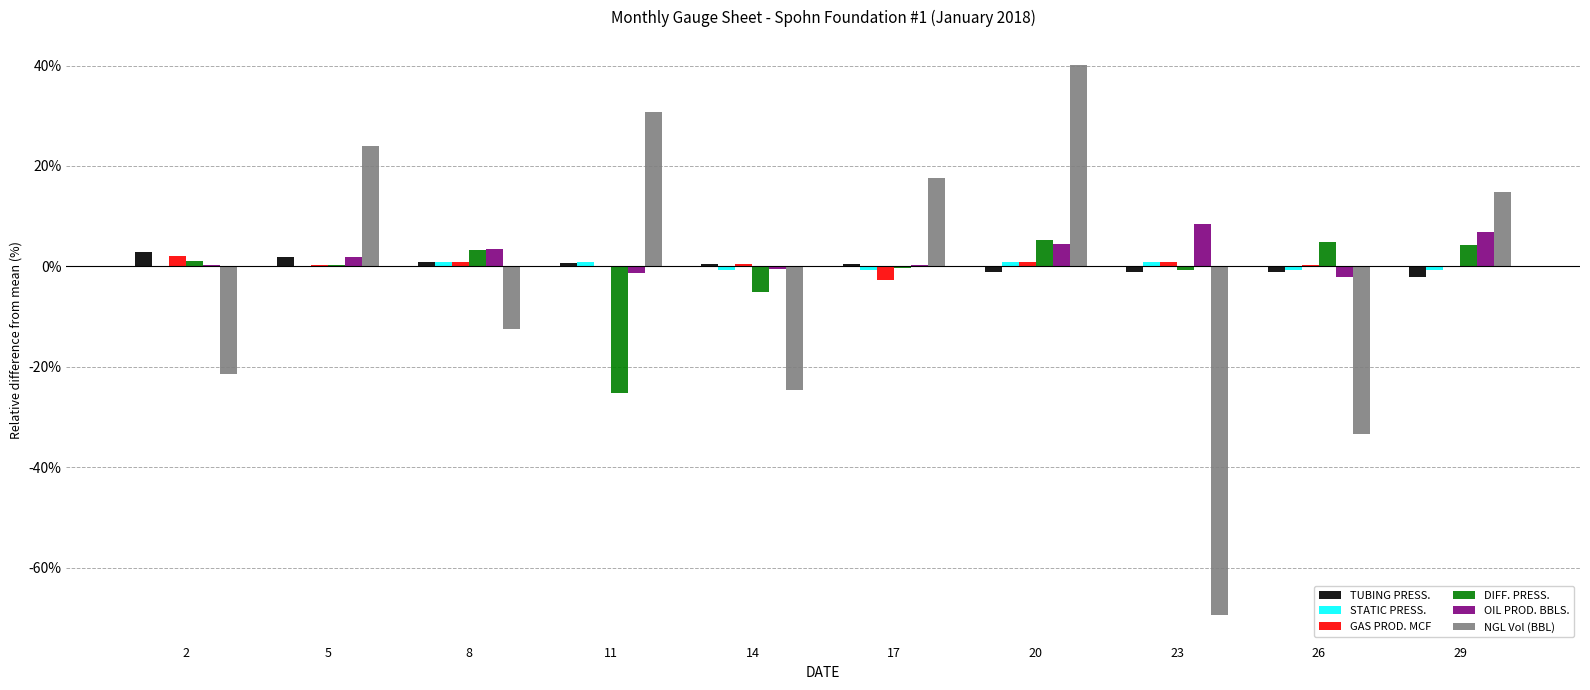

The GAS PROD. MCF series shows 0.9 at 20. True or false?

True